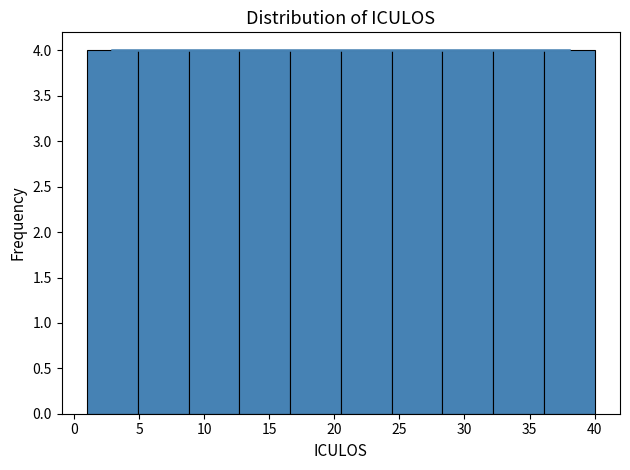

Reading left to right, list every bar in this chart as the range it spans on the x-axis followed by its height. Neither the bar edges nor the heights are printed on the chart, so give them approximately, as read against the axes.

1.0 to 4.9: 4
4.9 to 8.8: 4
8.8 to 12.7: 4
12.7 to 16.6: 4
16.6 to 20.5: 4
20.5 to 24.4: 4
24.4 to 28.3: 4
28.3 to 32.2: 4
32.2 to 36.1: 4
36.1 to 40.0: 4